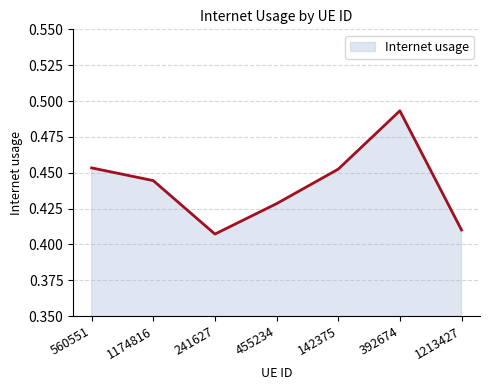

Does the chart have visible grid lines?

Yes